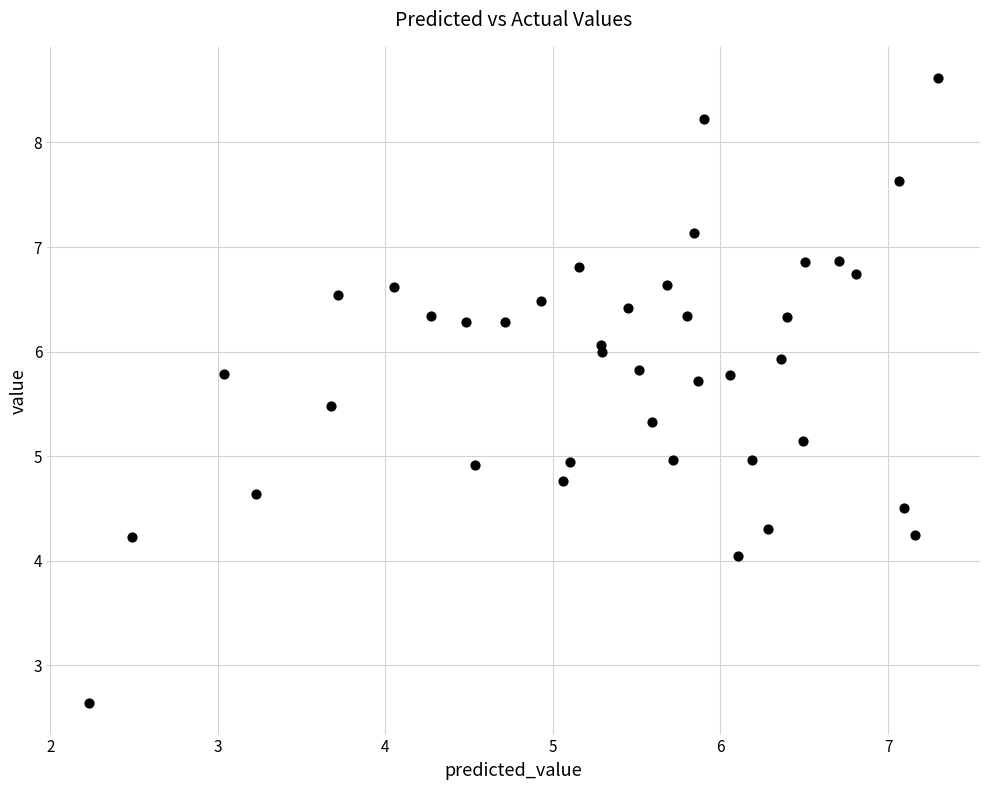

What is the range of Y values (max minus min)?

6.0